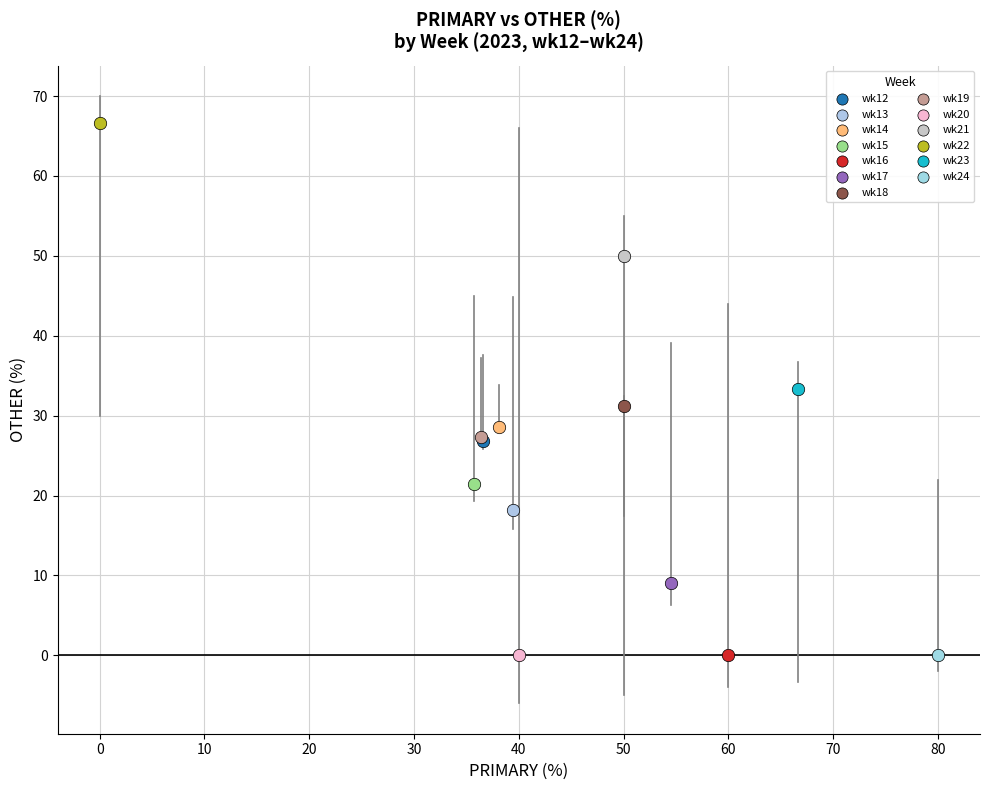

What are all the series names shown in the legend?

wk12, wk13, wk14, wk15, wk16, wk17, wk18, wk19, wk20, wk21, wk22, wk23, wk24